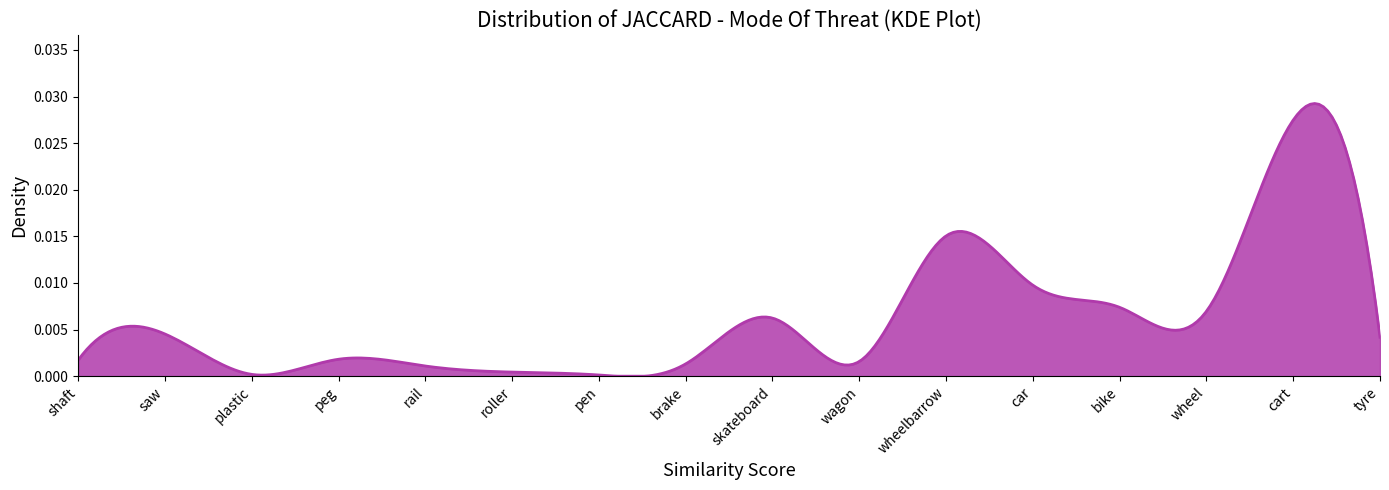

How many categories are shown in the chart?

300